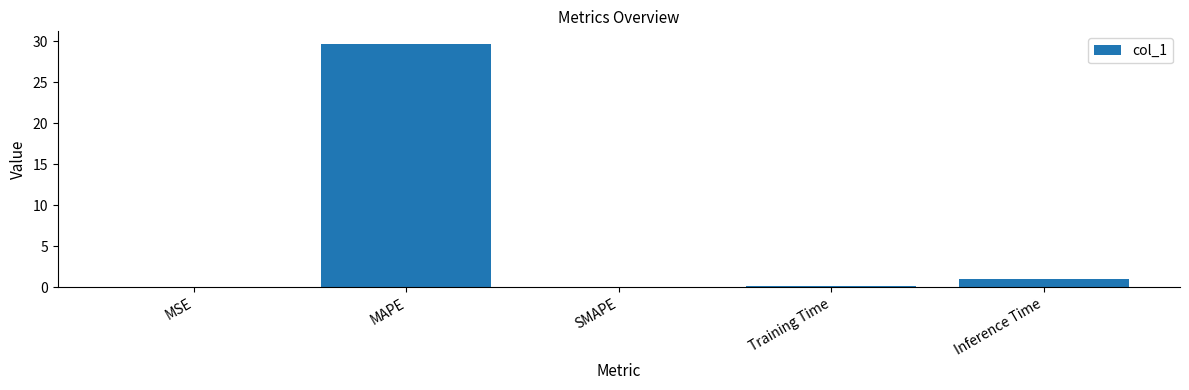

Between MAPE and SMAPE, which is larger?

MAPE